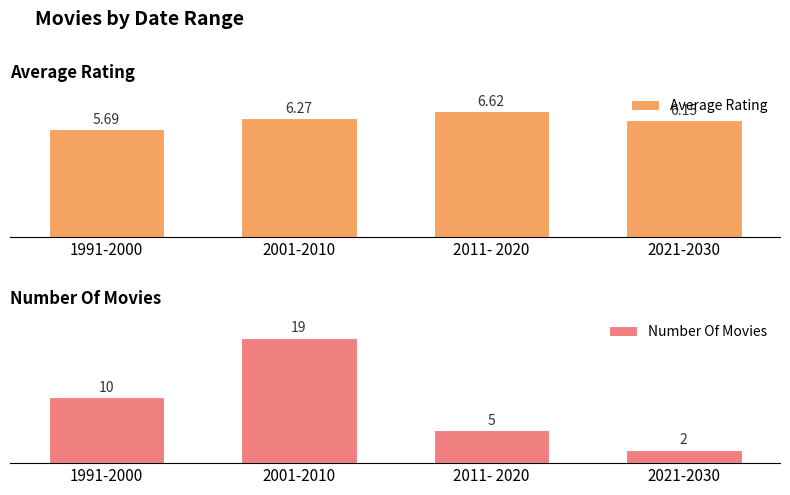

What is the difference between the maximum and minimum values in the Number Of Movies series?

17.0